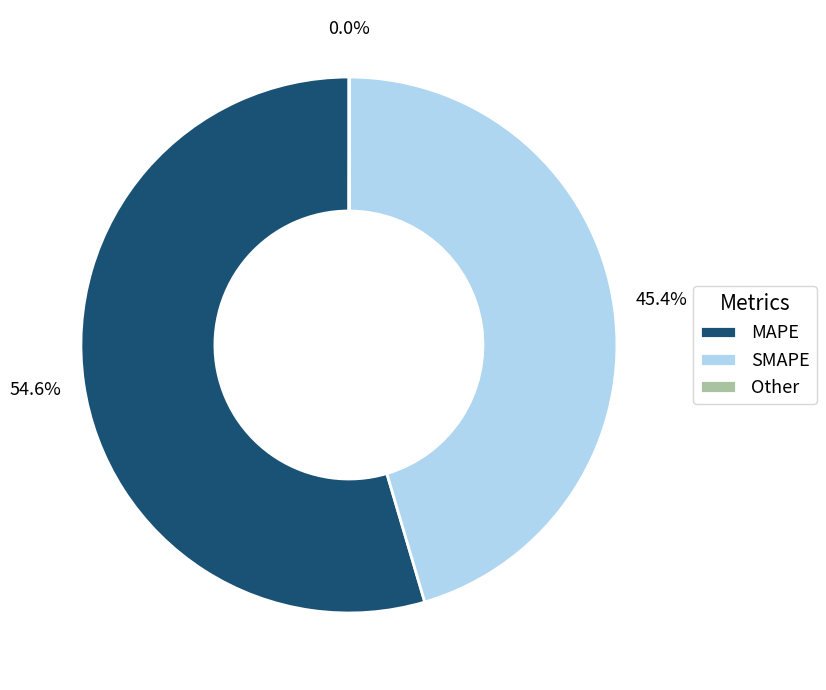

Which category has the biggest portion of the pie?

MAPE